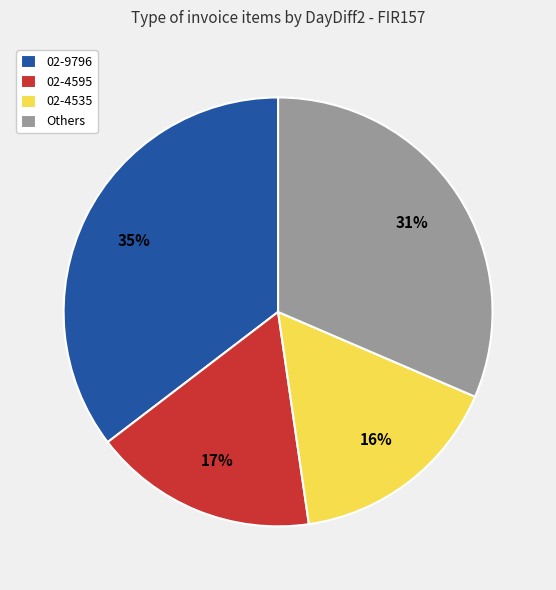

What is the ratio of the value at 02-4535 to the value at 02-9796?

0.5